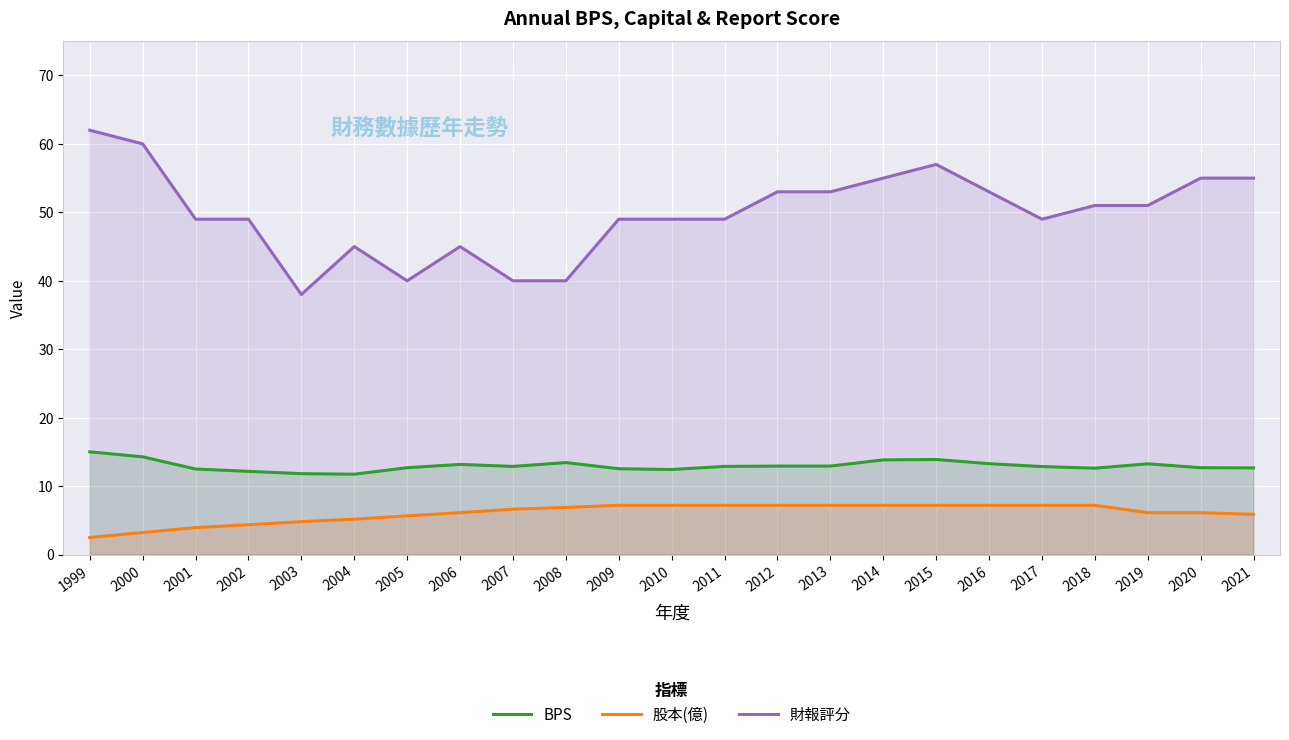

True or false: BPS has more than 0 interior local peaks.

True